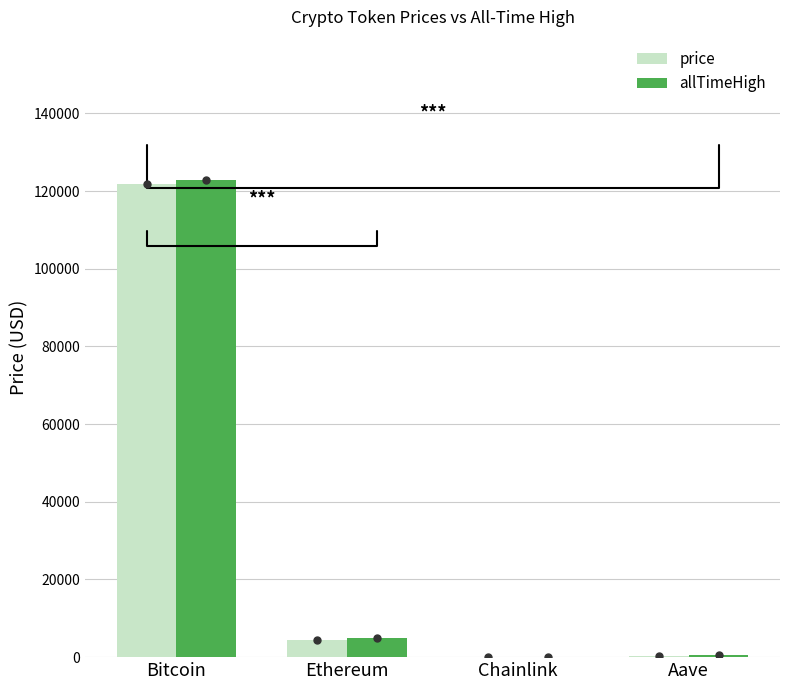

Which series changed the most between Bitcoin and Chainlink?

allTimeHigh